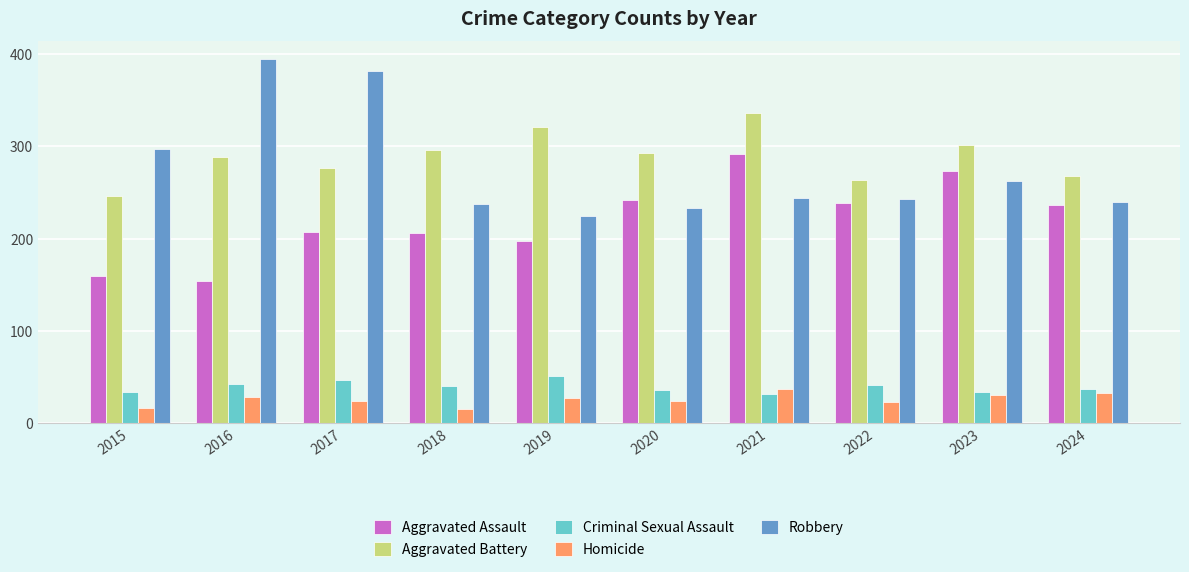

Which category has the lowest value in the Robbery series?

2019